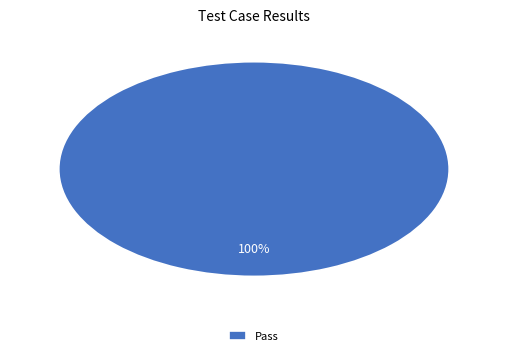

Rank the categories by value from highest to lowest.

Pass